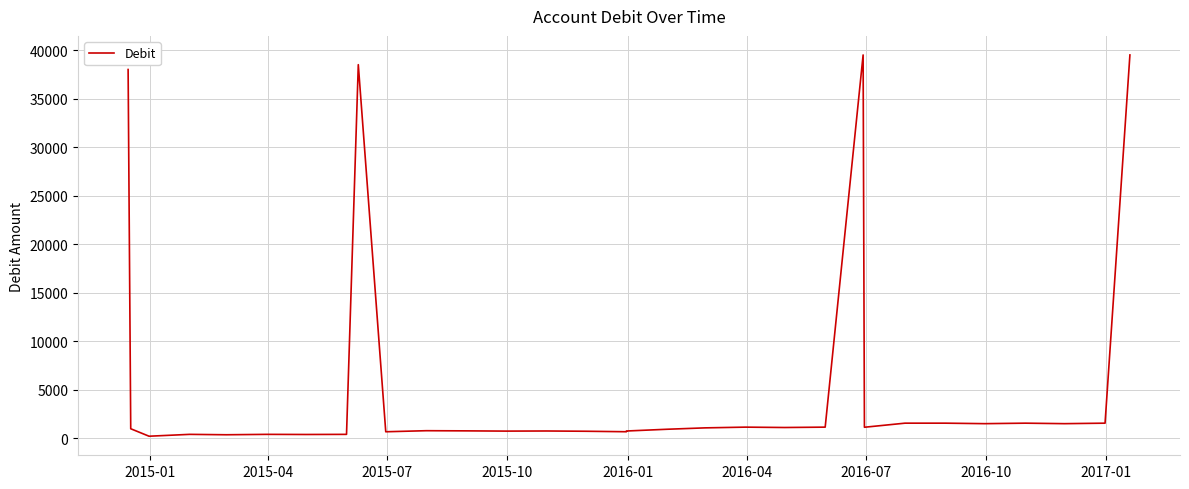

What is the value of the 5th point from the left?

381.0